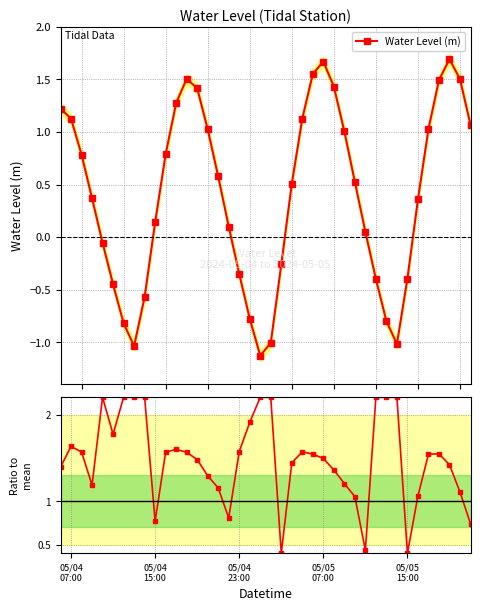

How many interior local peaks does the Water Level (m) series have?

3